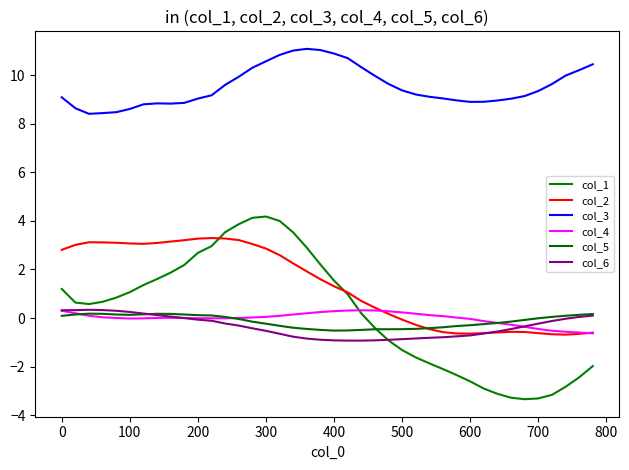

What are all the series names shown in the legend?

col_1, col_2, col_3, col_4, col_5, col_6